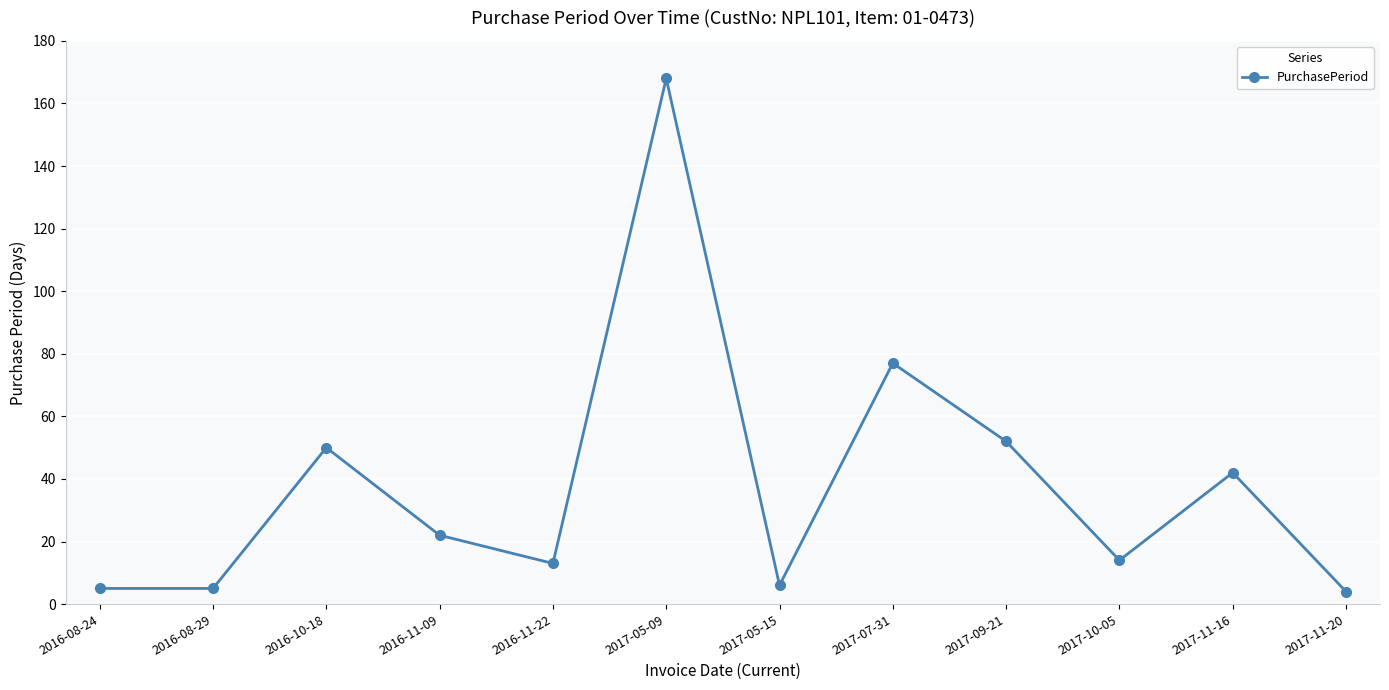

Reading left to right, extract all data points from this chart.

5	5	50	22	13	168	6	77	52	14	42	4